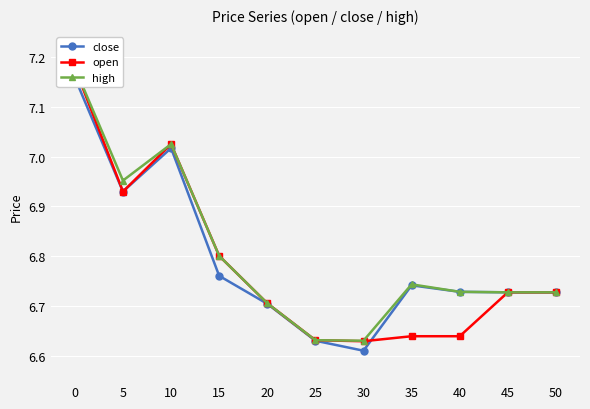

Reading right to left, transcribe all the data shown in this chart.

close: 50=6.7	45=6.7	40=6.7	35=6.7	30=6.6	25=6.6	20=6.7	15=6.8	10=7.0	5=6.9	0=7.2
open: 50=6.7	45=6.7	40=6.6	35=6.6	30=6.6	25=6.6	20=6.7	15=6.8	10=7.0	5=6.9	0=7.2
high: 50=6.7	45=6.7	40=6.7	35=6.7	30=6.6	25=6.6	20=6.7	15=6.8	10=7.0	5=7.0	0=7.2